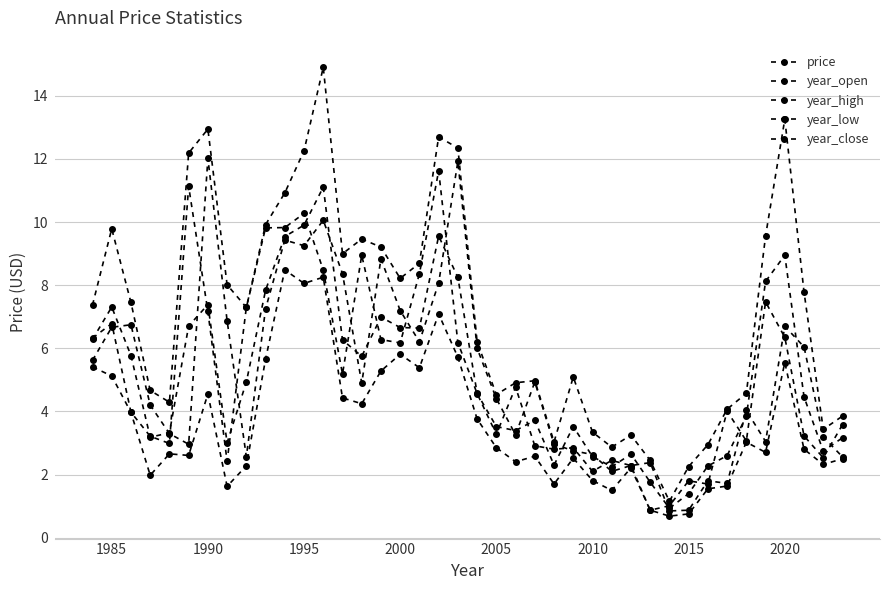

Between which two adjacent categories do year_close and year_open first intersect?

1985 and 1990